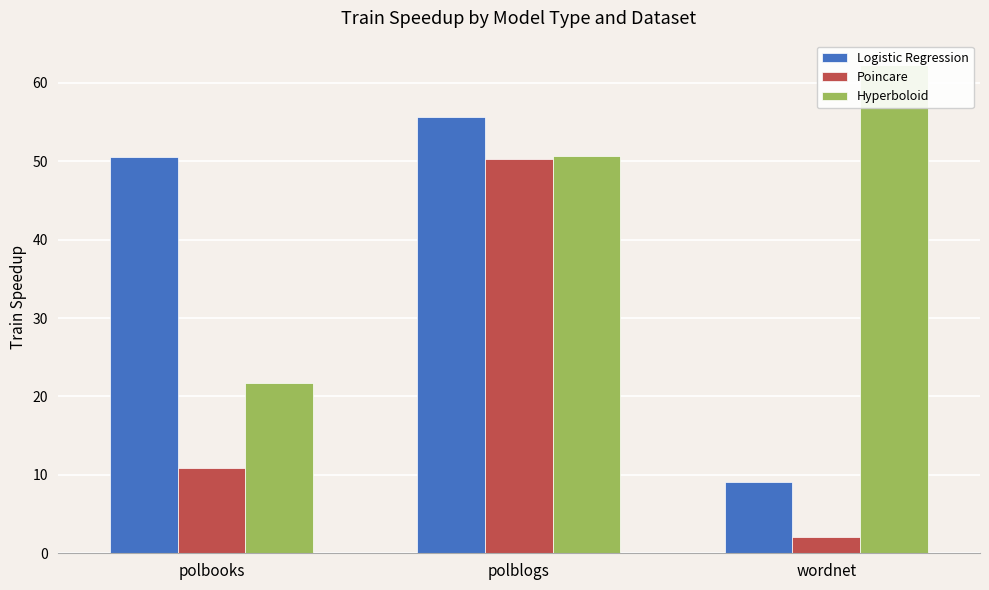

How many groups of bars are there?

3